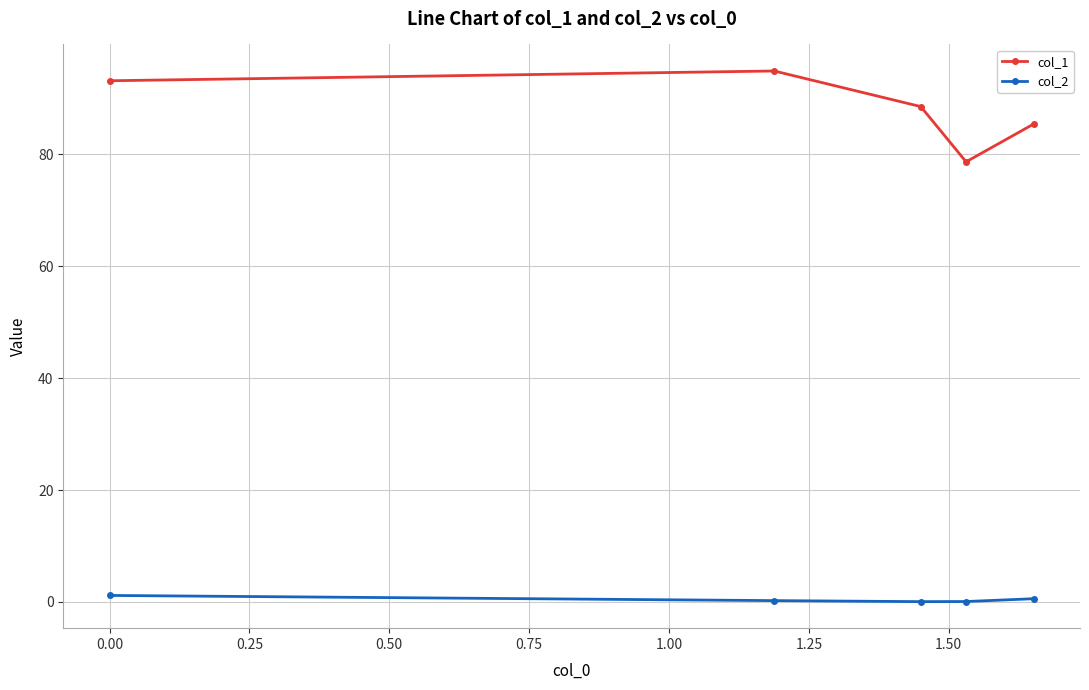

Which series has the largest total across all categories?

col_1